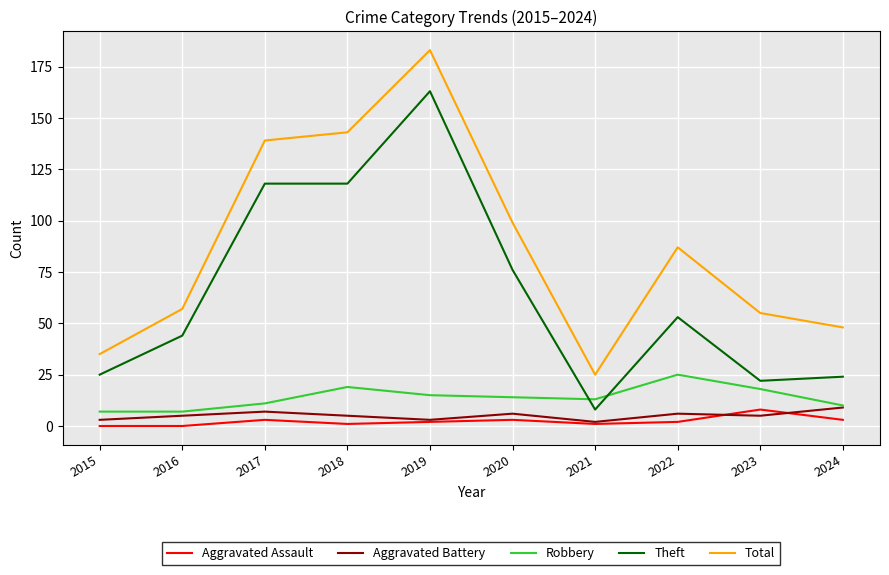

Is the value of Theft at 2018 greater than the value of Robbery at 2020?

Yes